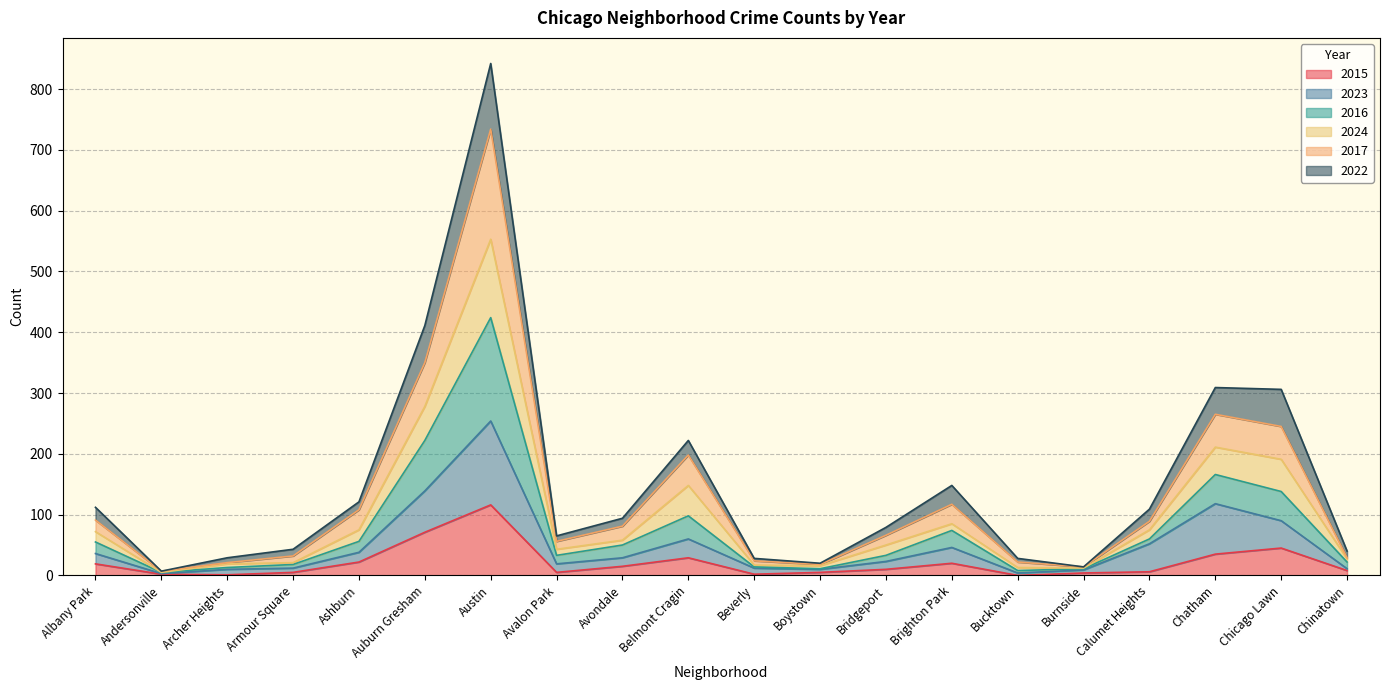

At which category is the sum across all series the highest?

Austin